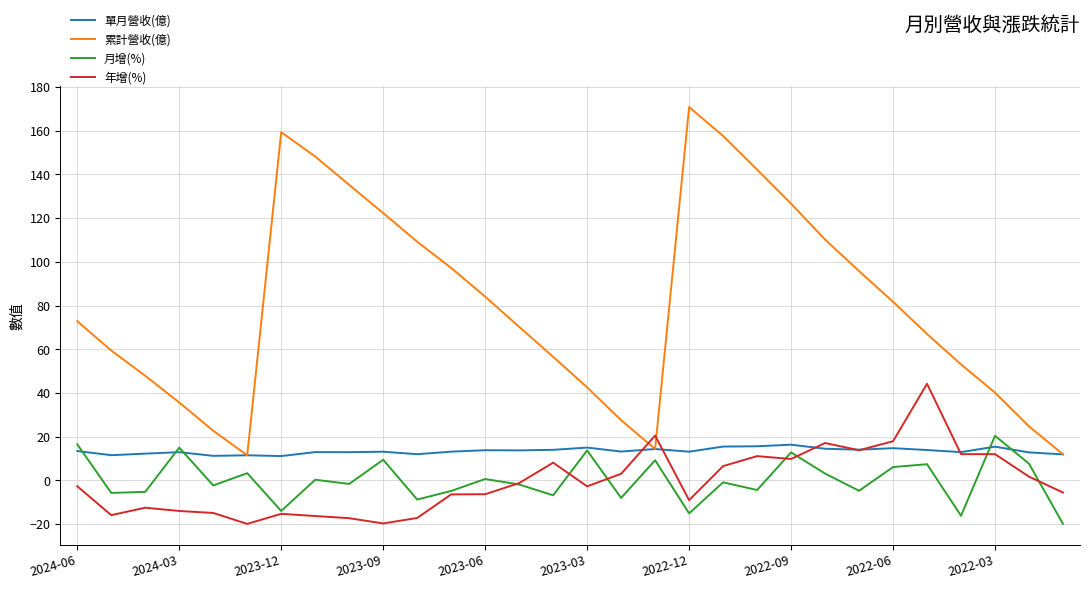

How many lines are shown in the chart?

4